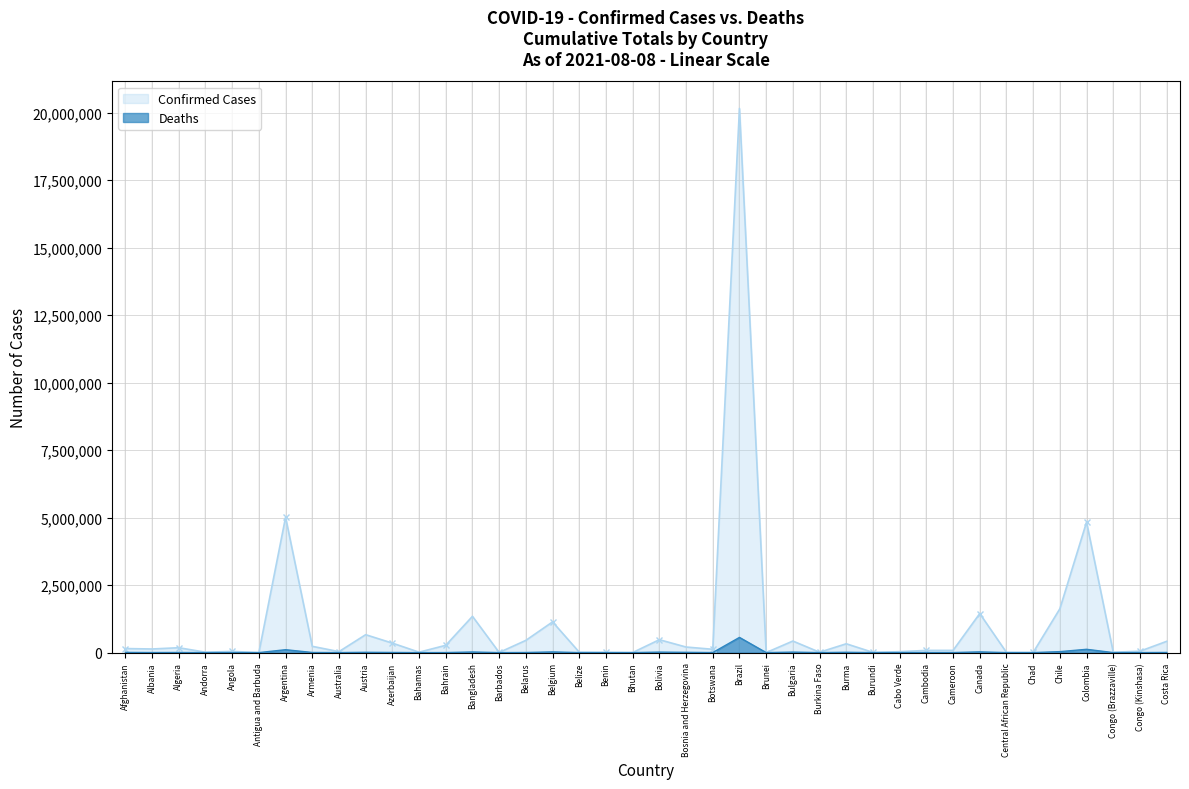

The value of Deaths at Brazil is 562752. True or false?

True